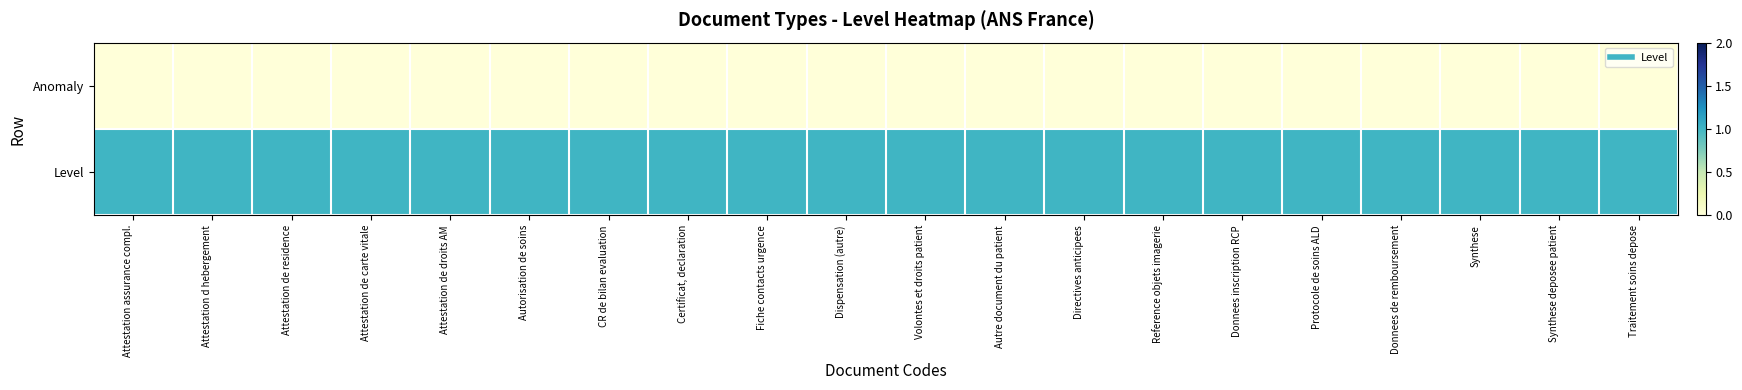

At how many categories does at least one series exceed 0?

20